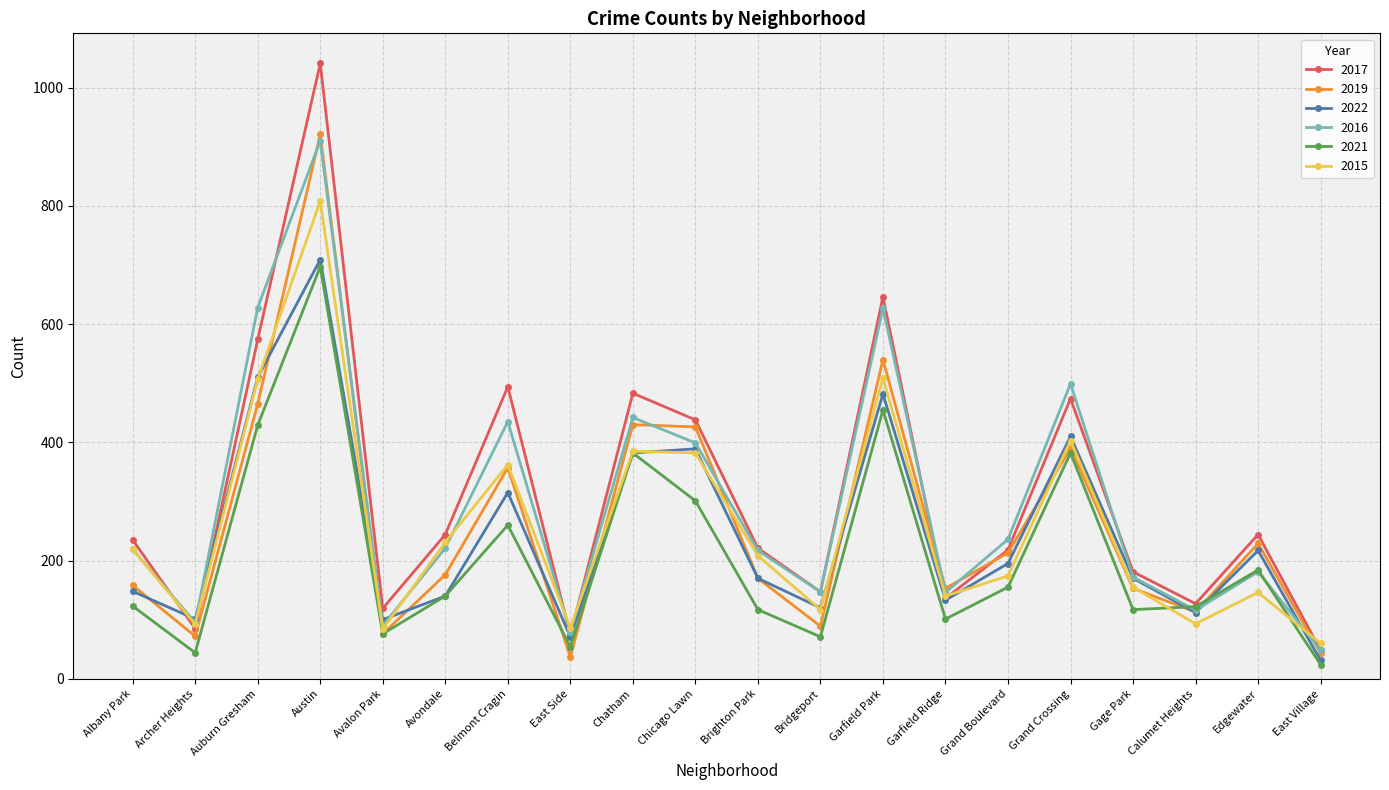

What is the sum of the 2015 values at Avalon Park and Avondale?

315